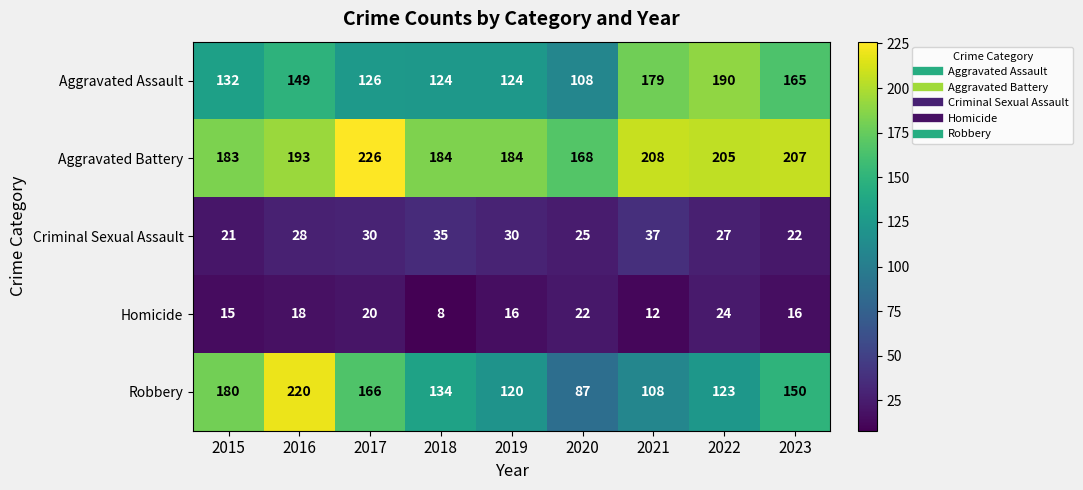

What is the smallest value displayed?

8